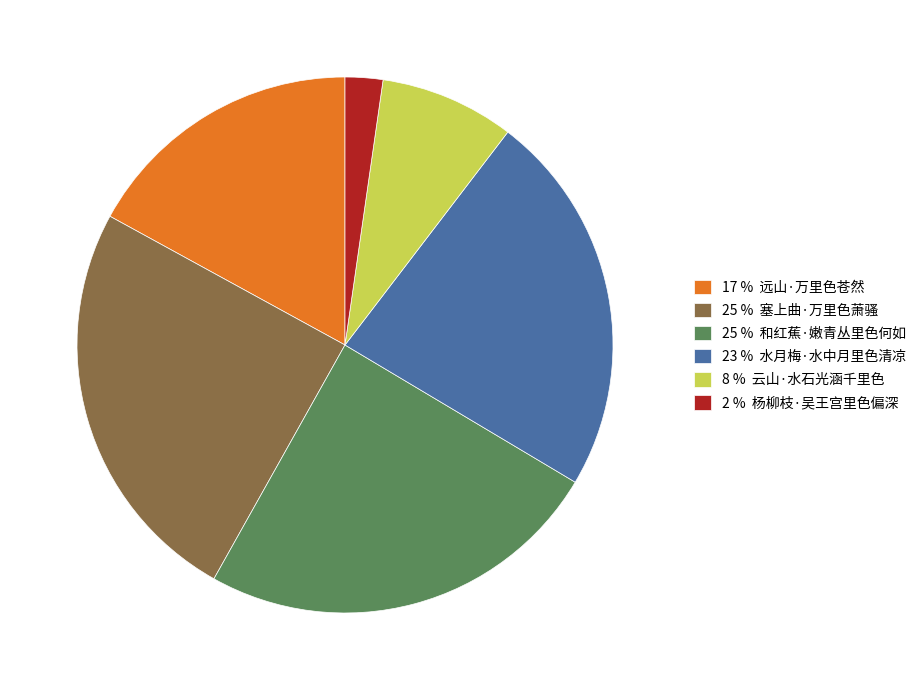

Is there a majority slice in this chart?

No